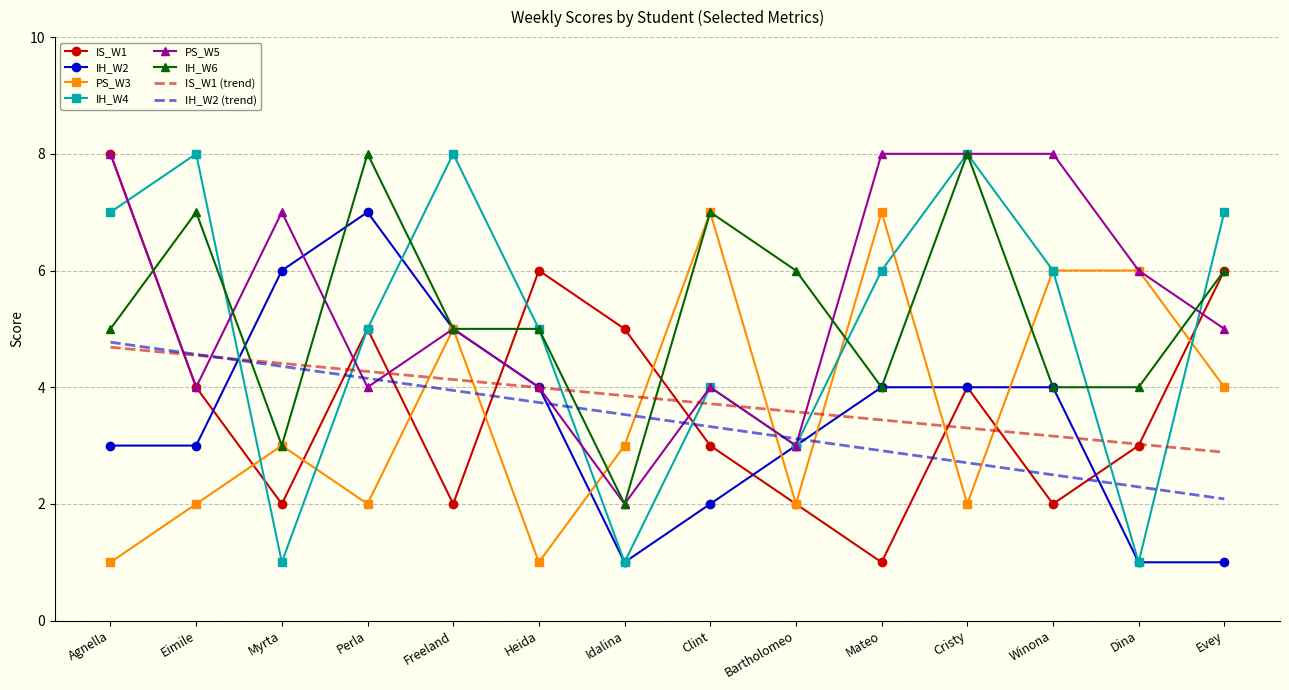

What position from the left is Mateo?

10